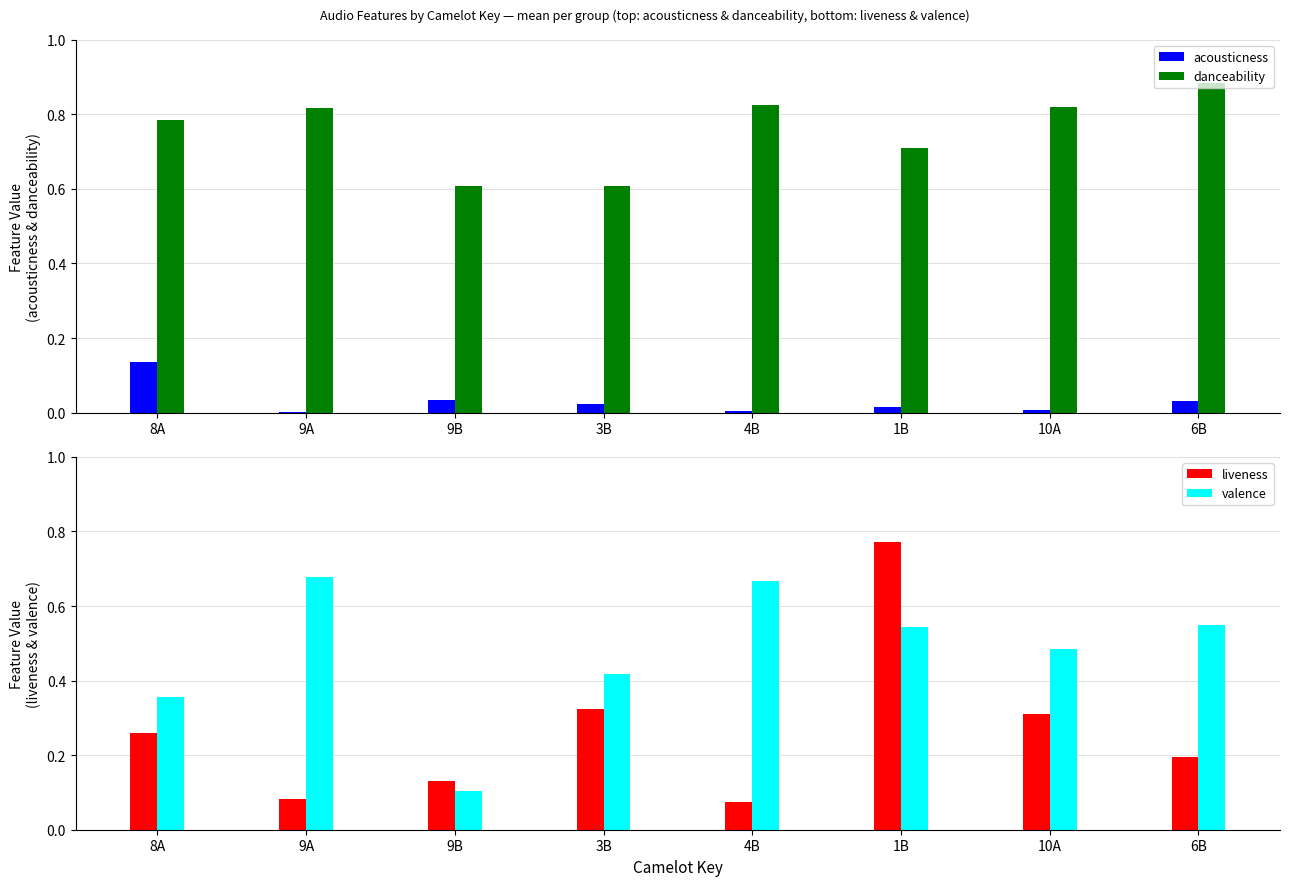

Are the bars horizontal?

No